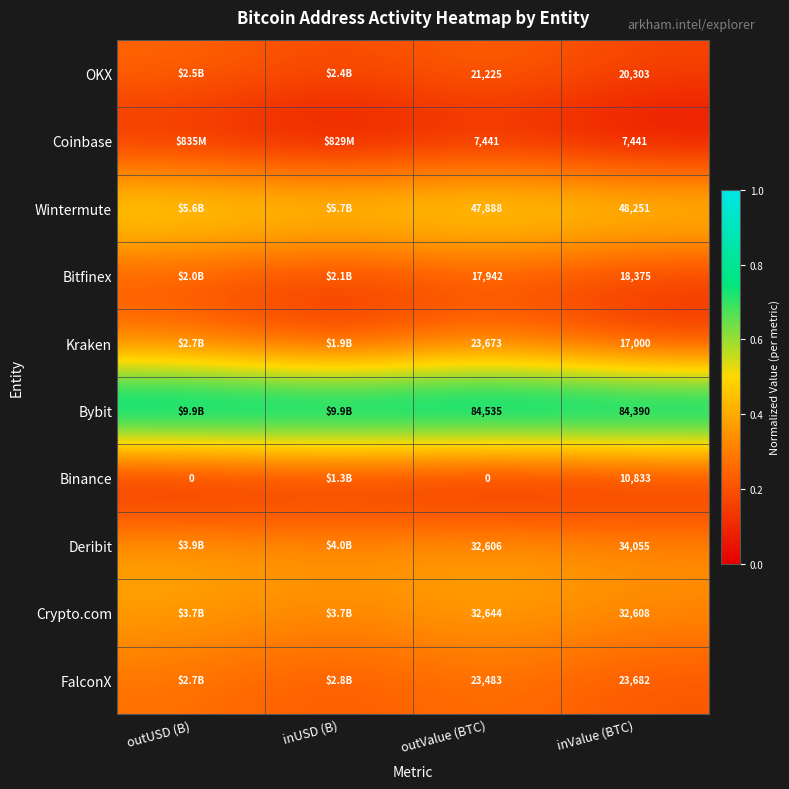

What is the difference between the second highest and minimum values in the FalconX series?

0.1